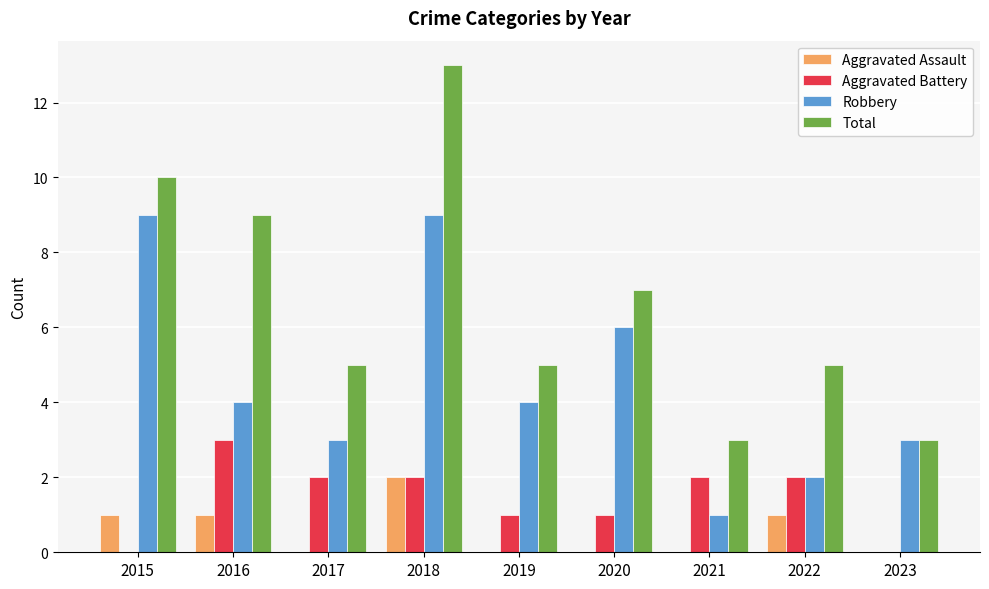

What is the average value of the Total series?

7